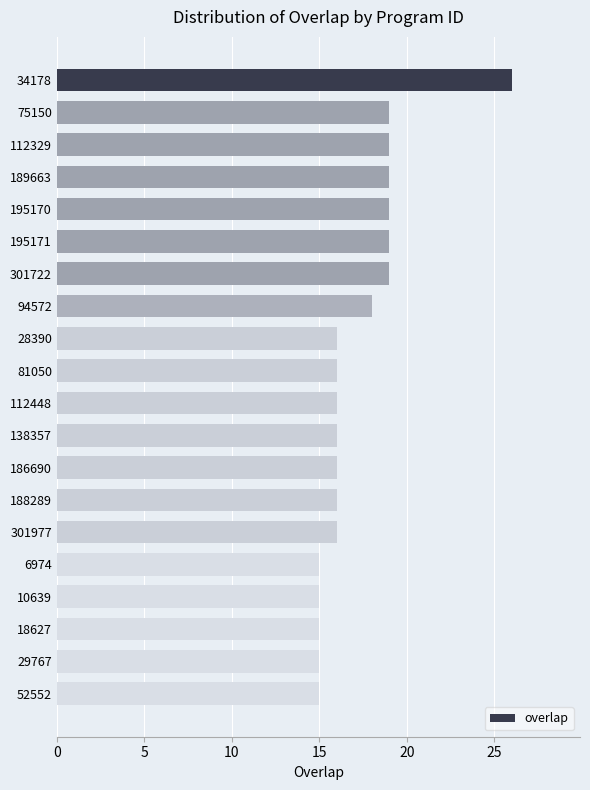

How many bars are there in total?

20